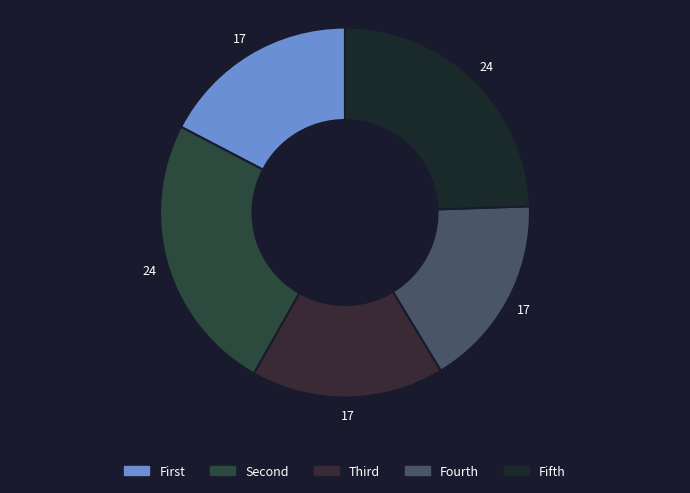

Count the number of slices in the pie.

5